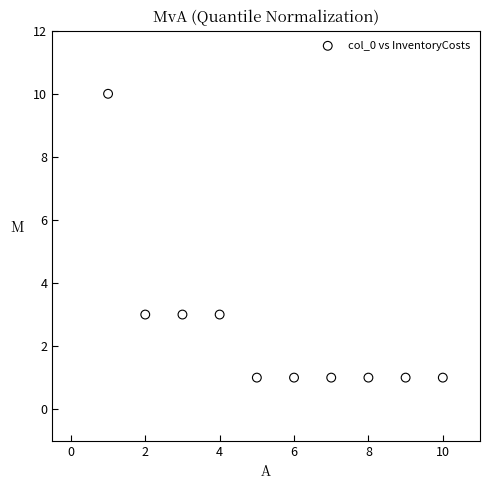

What is the average X value?

6